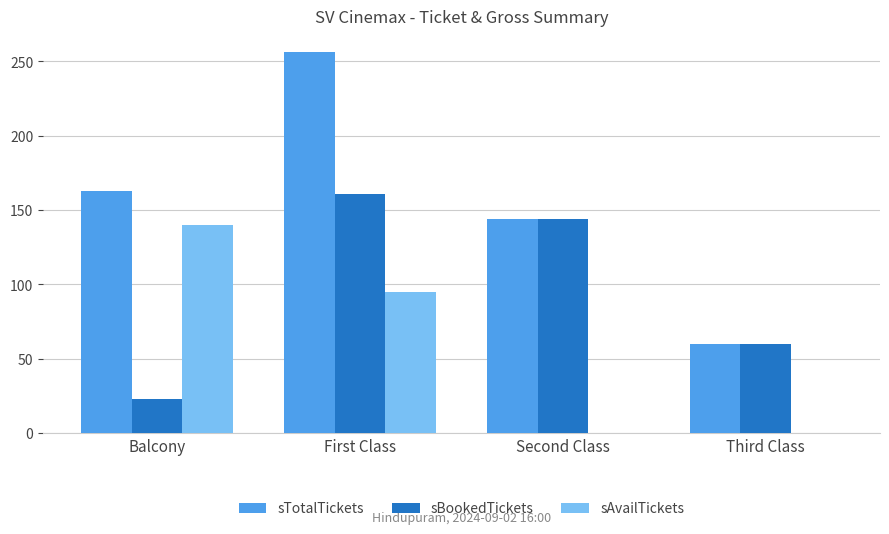

What is the greatest value displayed?

256